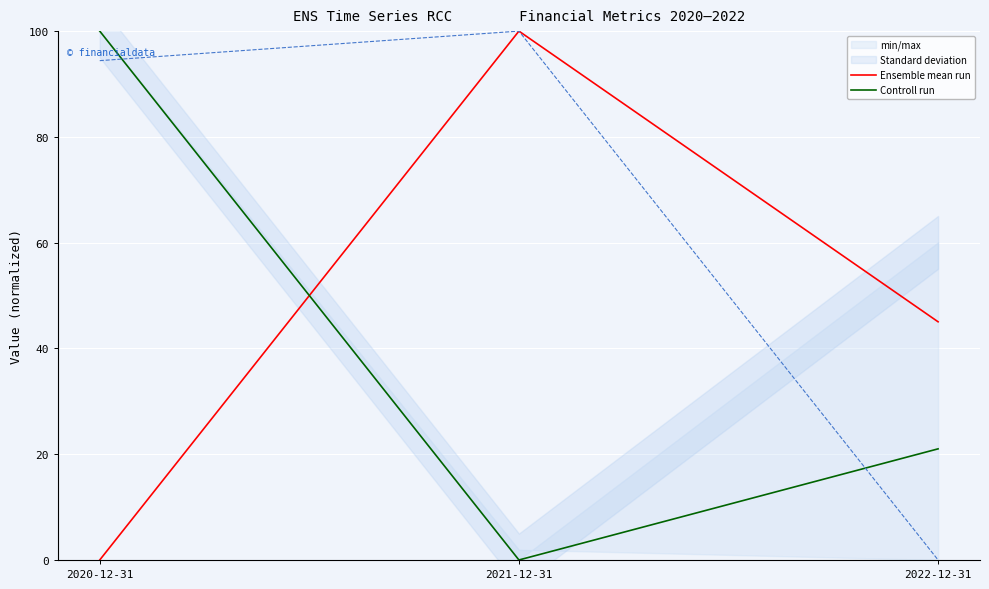

True or false: Ensemble mean run has a value of 0.0 at 2020-12-31.

True